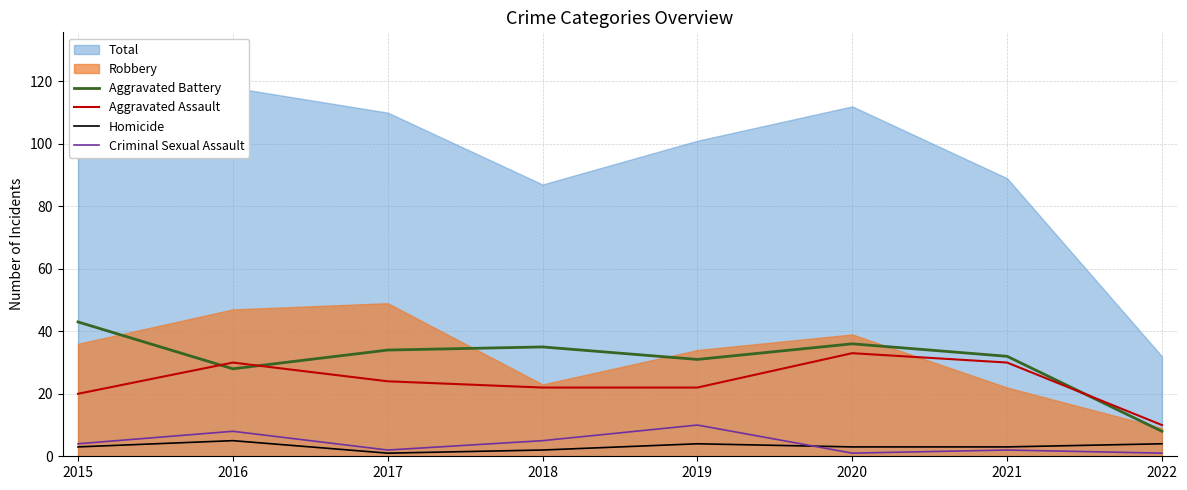

The Aggravated Battery series shows 35 at 2018. True or false?

True